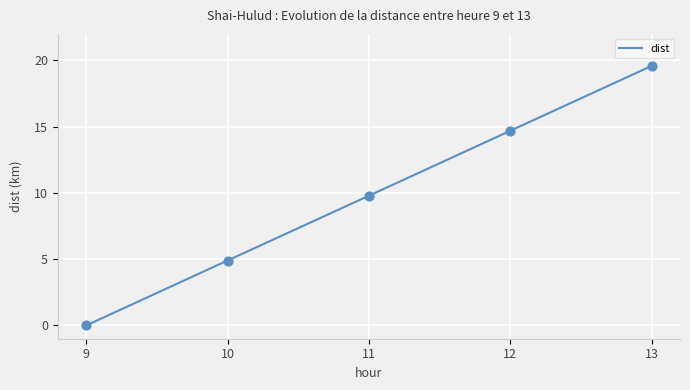

What is the ratio of the value at 13 to the value at 10?

4.0